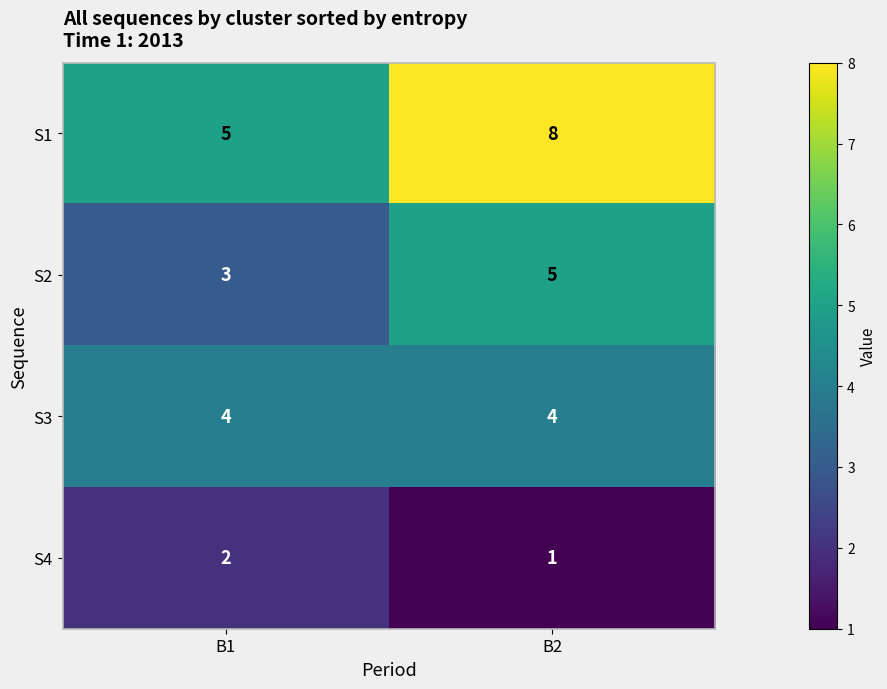

What is the sum of all S1 values?

13